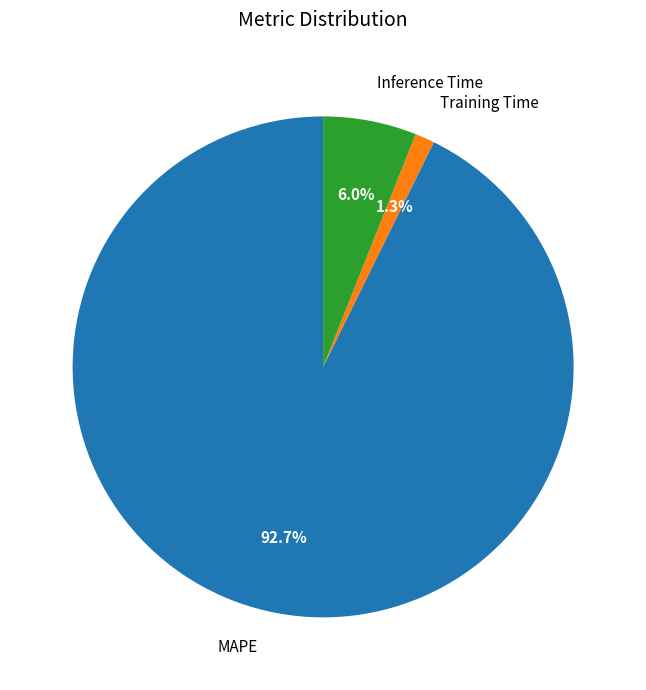

What percentage is the Training Time slice, to the nearest percent?

1%